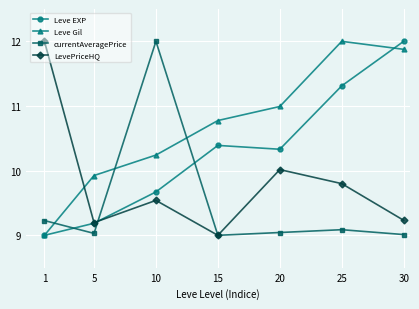

What is the value of the Leve EXP point at the 4th from the left?

10.4